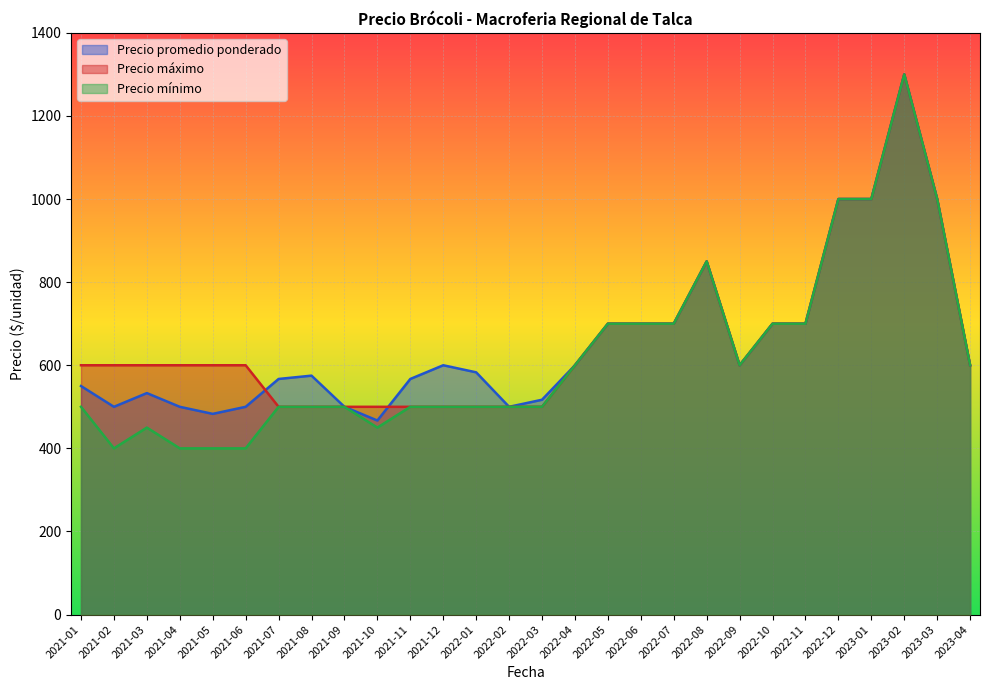

At which label is Precio mínimo closest to 850?

2022-08